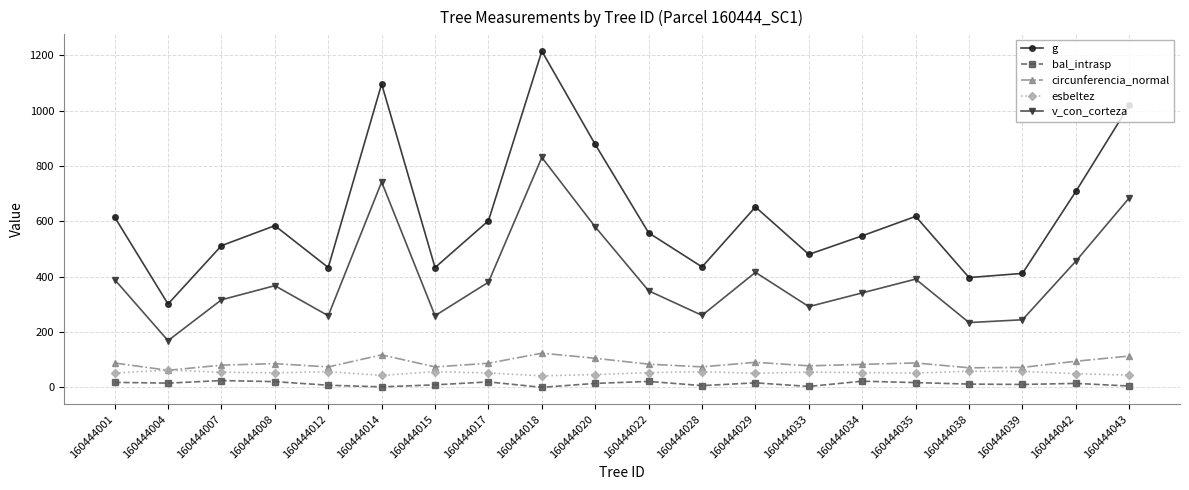

At which category is the sum across all series the highest?

160444018